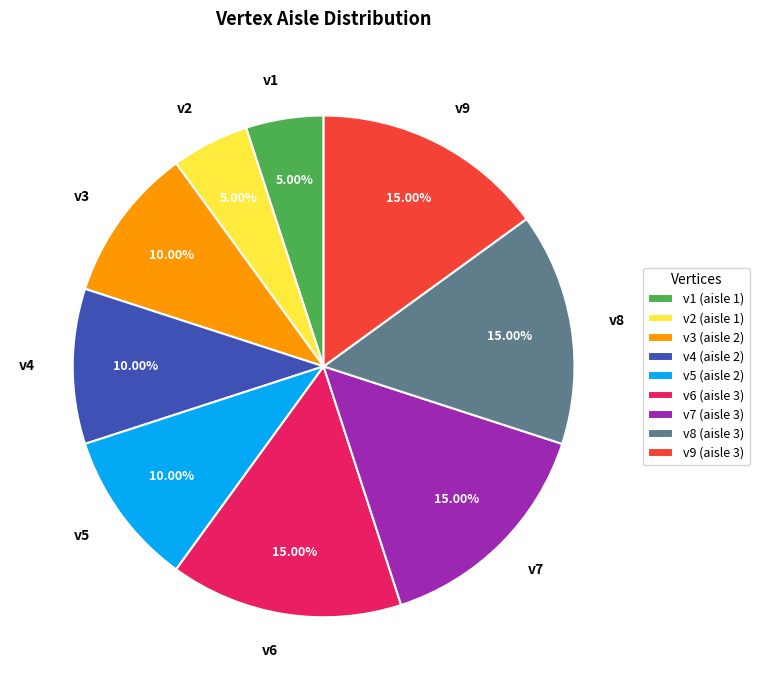

Is v8 the majority of the pie?

No